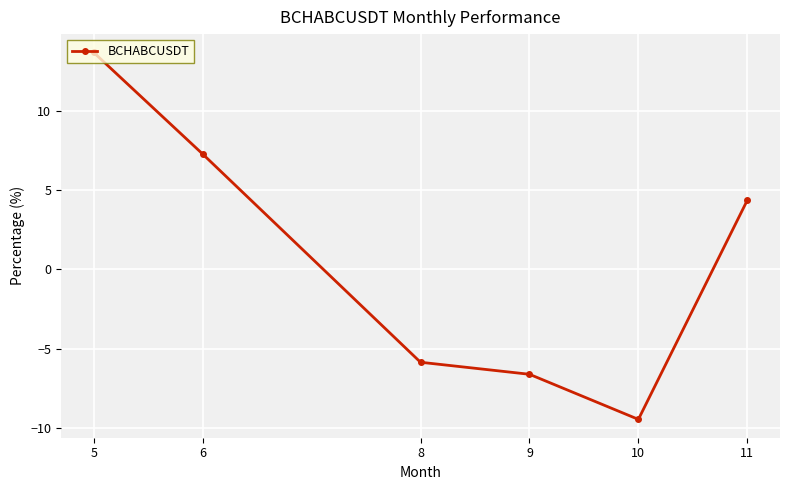

What is the difference between the second highest and minimum values?

16.8